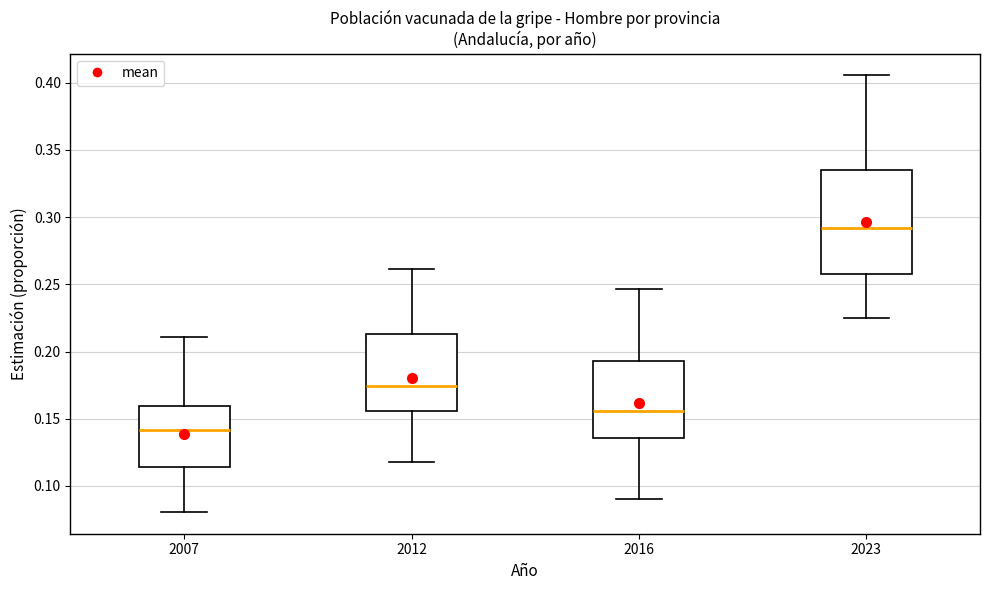

Reading left to right, transcribe this box plot: for each box, give where its median line is, the range the box spans, and where its two whiskers end, as read against the y-axis. The values are not printed on the chart, so give them approximately, as read against the axis.

2007: median 0.140, box 0.115 to 0.160, whiskers 0.080 to 0.210
2012: median 0.175, box 0.155 to 0.215, whiskers 0.120 to 0.260
2016: median 0.155, box 0.135 to 0.195, whiskers 0.090 to 0.245
2023: median 0.290, box 0.260 to 0.335, whiskers 0.225 to 0.405